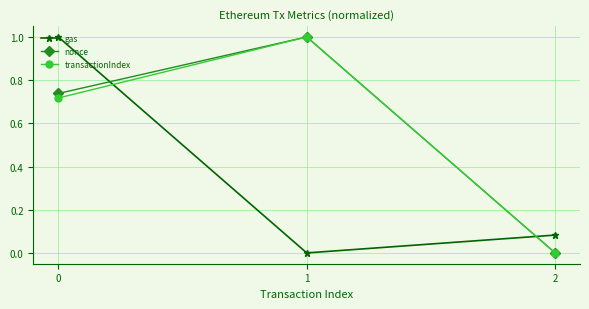

What is the maximum value shown in the chart?

1.0